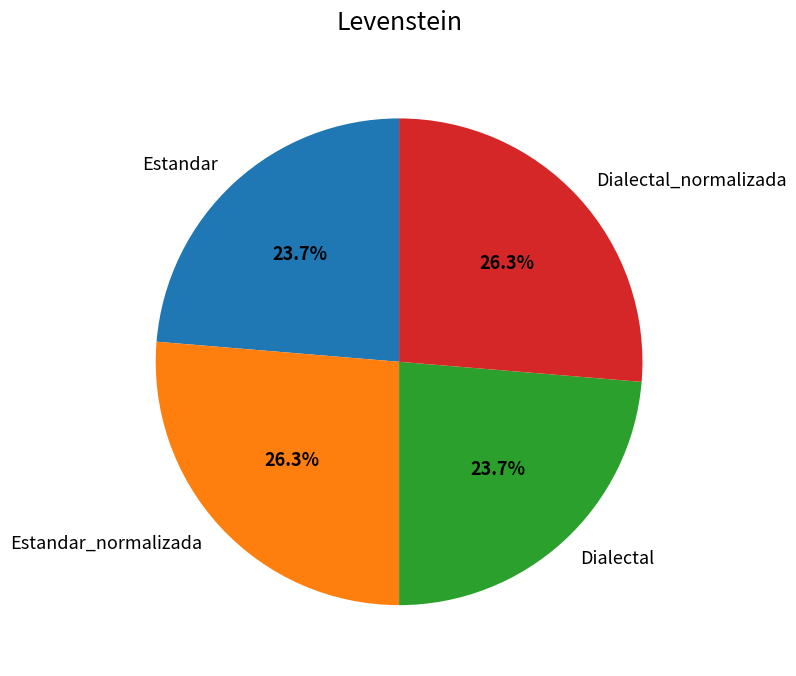

How many segments does this pie chart have?

4